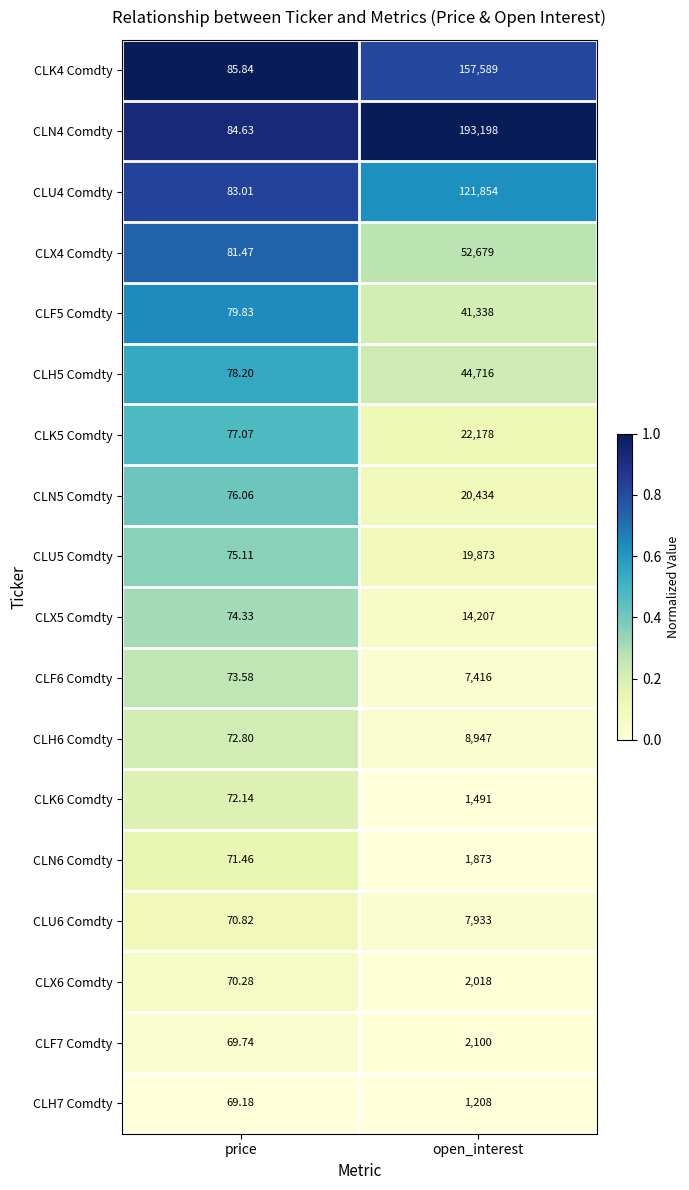

Where is CLU6 Comdty nearest to the value 4001?

price